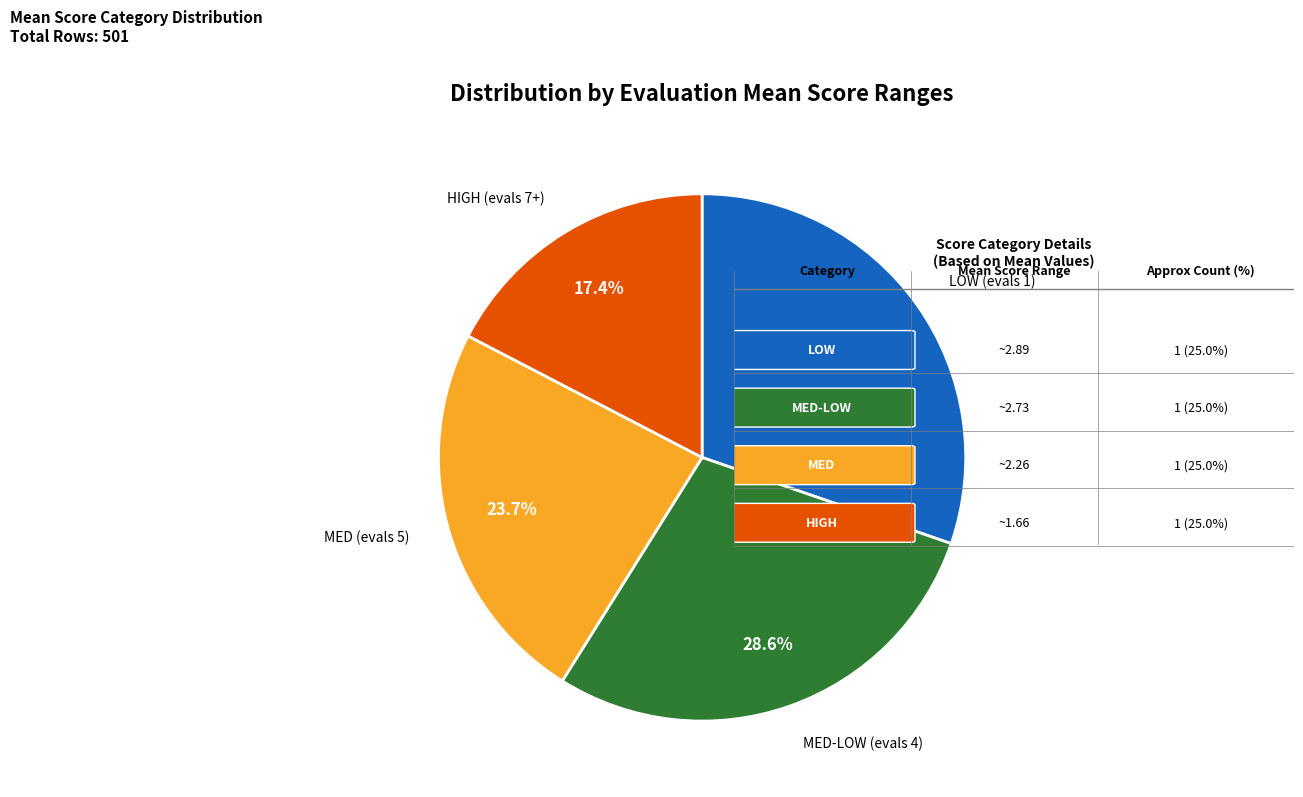

Rank the categories by value from highest to lowest.

LOW (evals 1), MED-LOW (evals 4), MED (evals 5), HIGH (evals 7+)